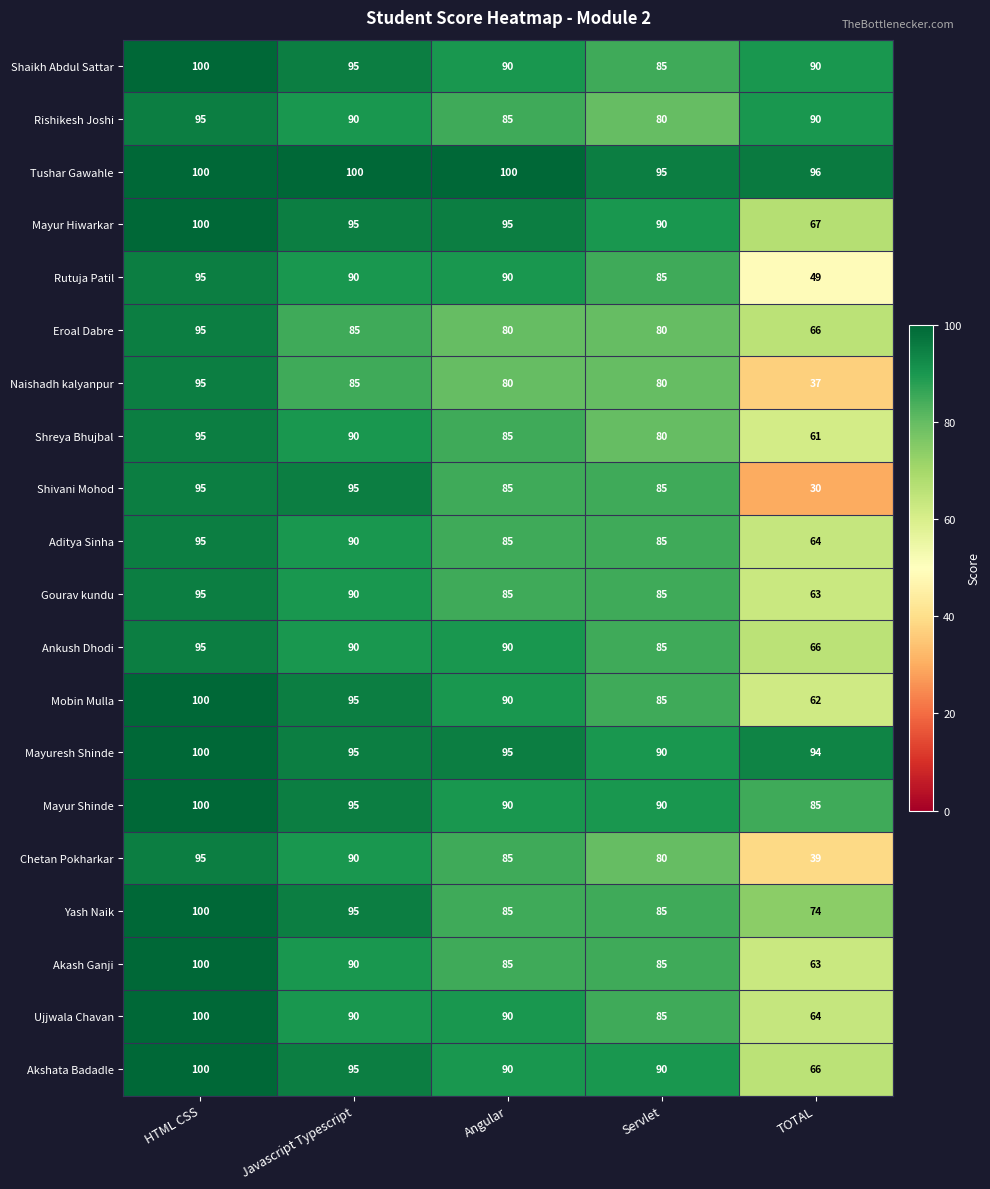

What is the maximum value shown in the chart?

100